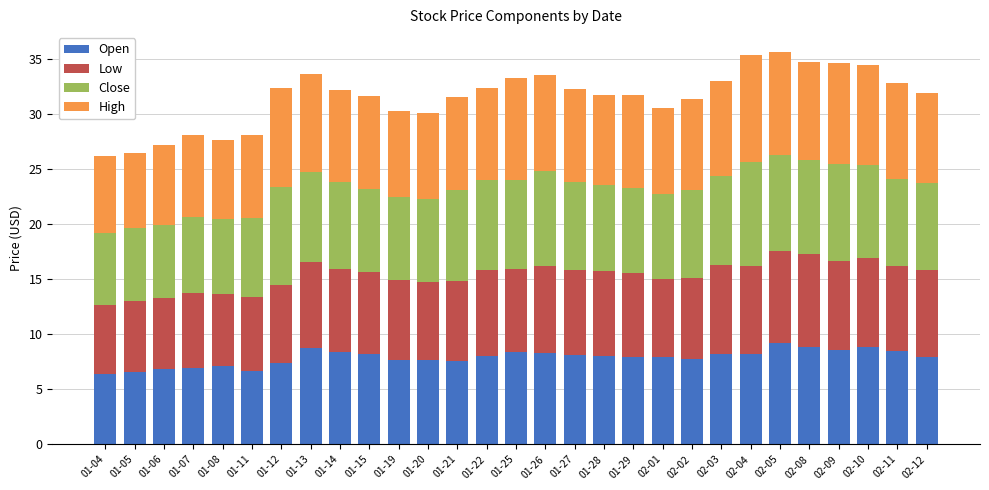

What is the total value across all series at 02-01?

30.6